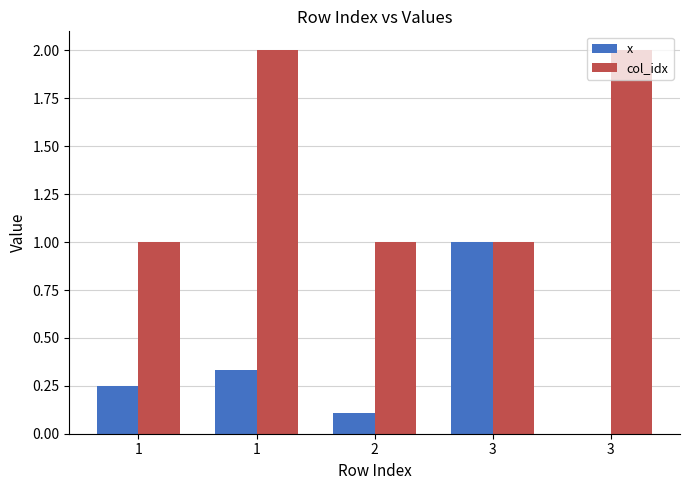

How many data points does each series have?

5